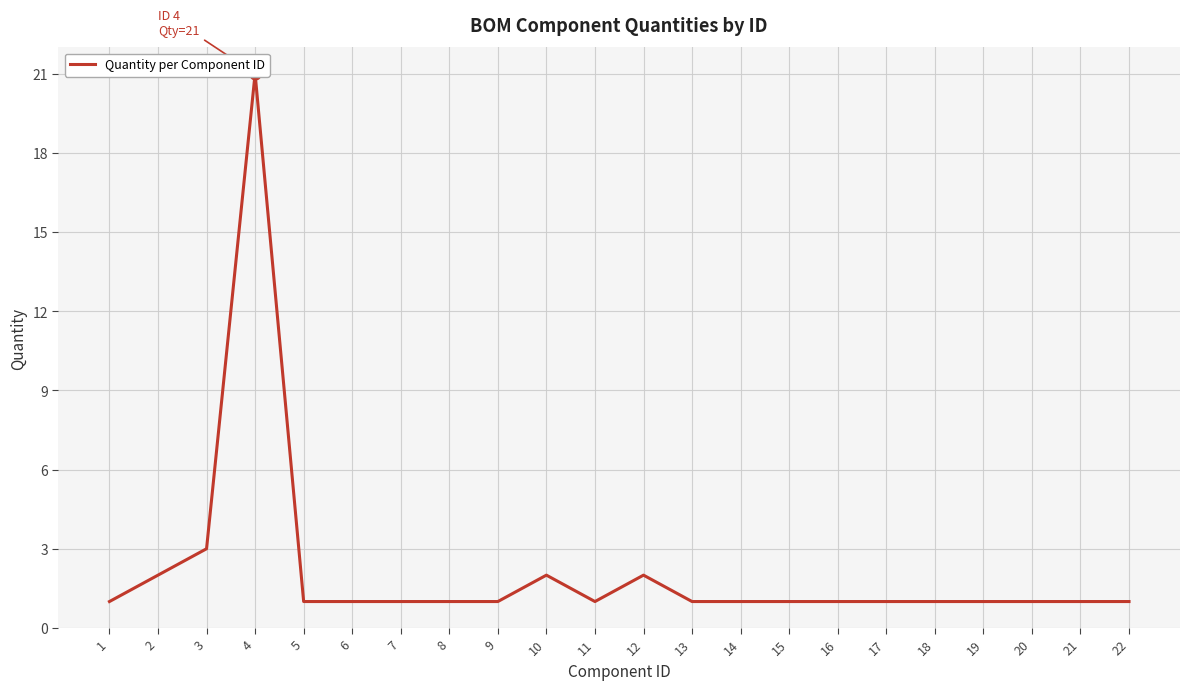

Approximately how many times larger is the value at 9 compared to 17?

1.0